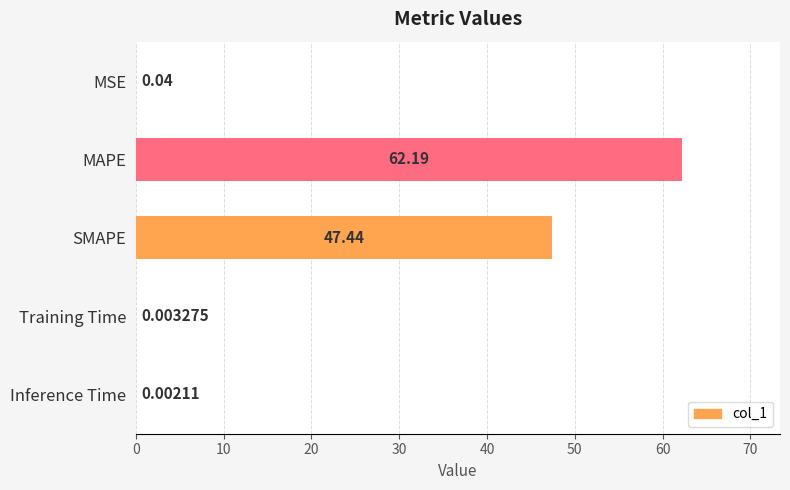

At which category does the chart reach its peak across all series?

MAPE